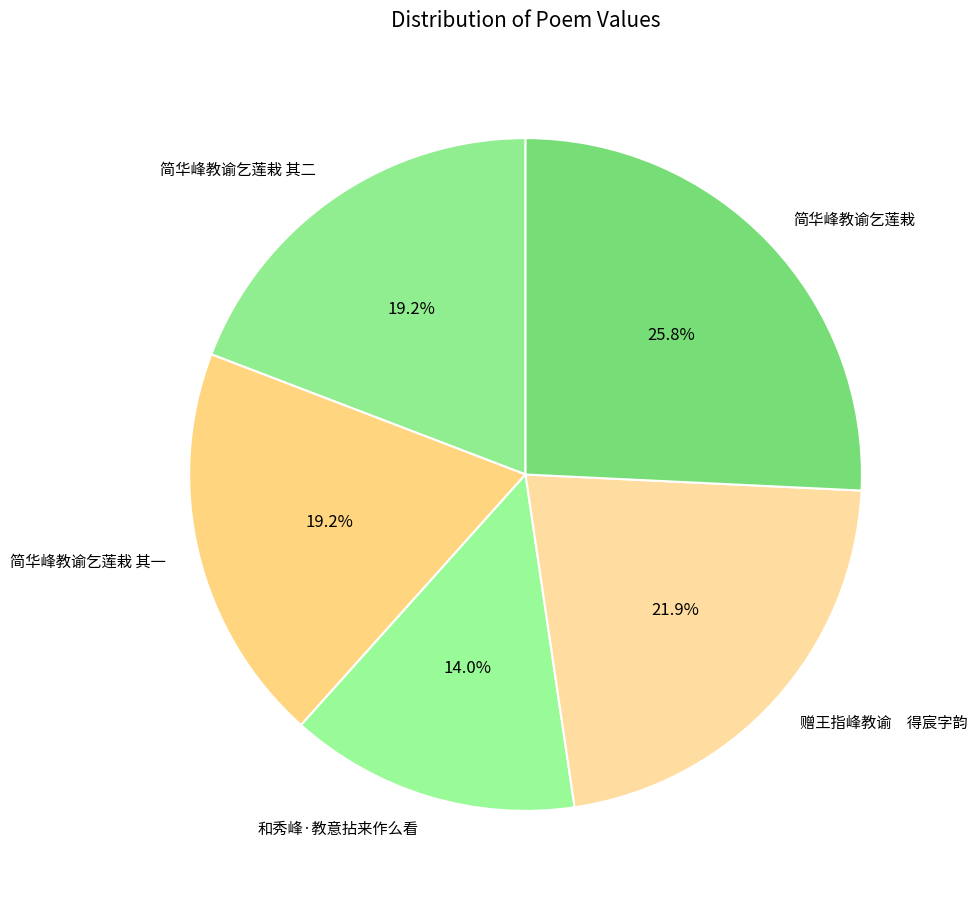

The 和秀峰·教意拈来作么看 slice represents 27% of the pie. True or false?

False